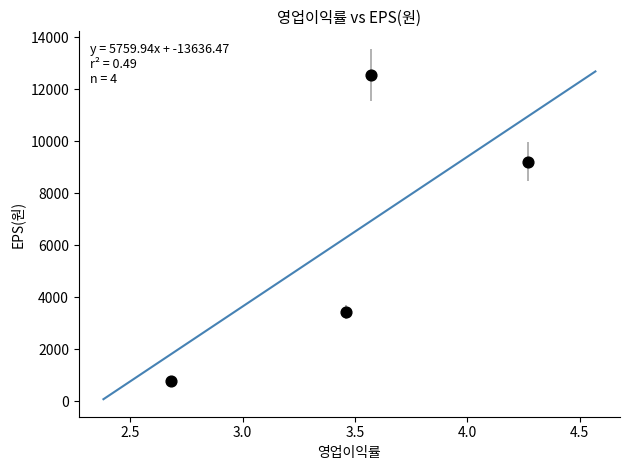

What is the range of Y values (max minus min)?

11764